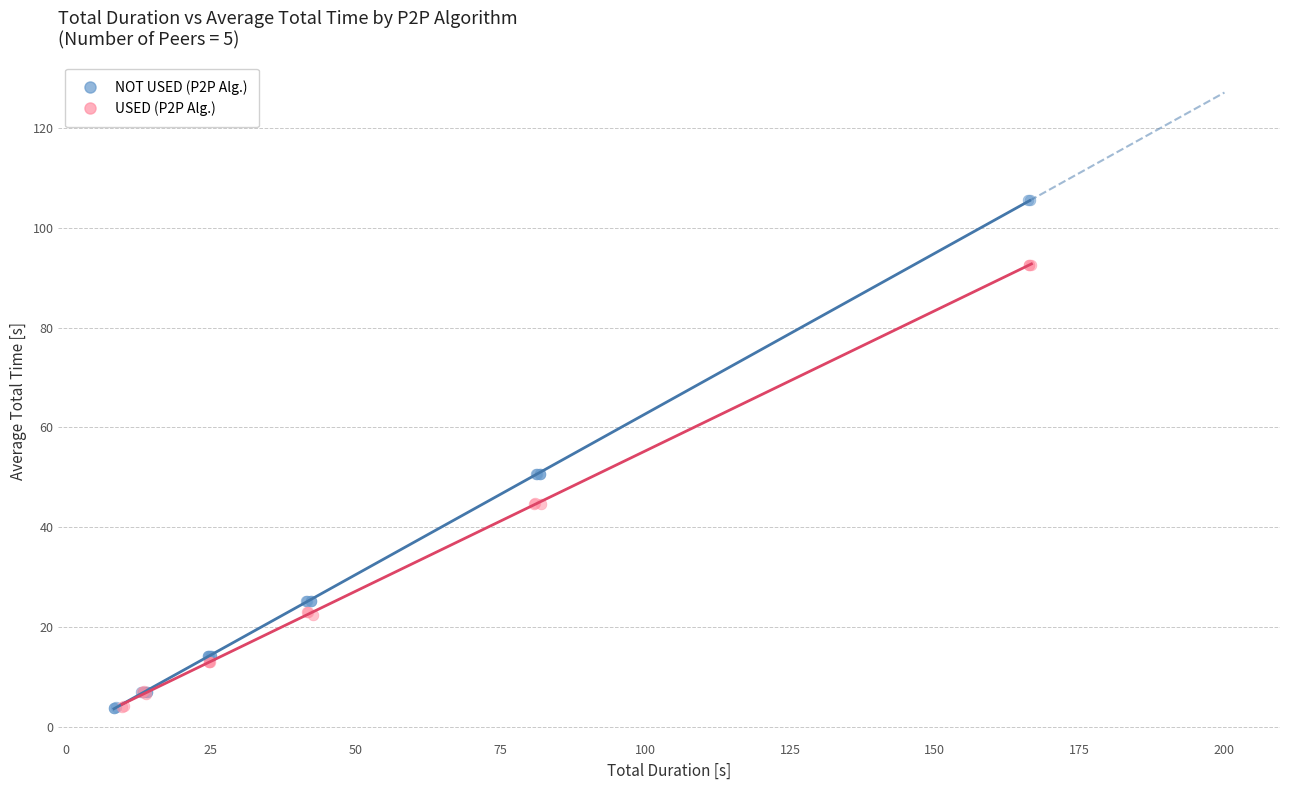

Which series contains the highest Y value?

NOT USED (P2P Alg.)